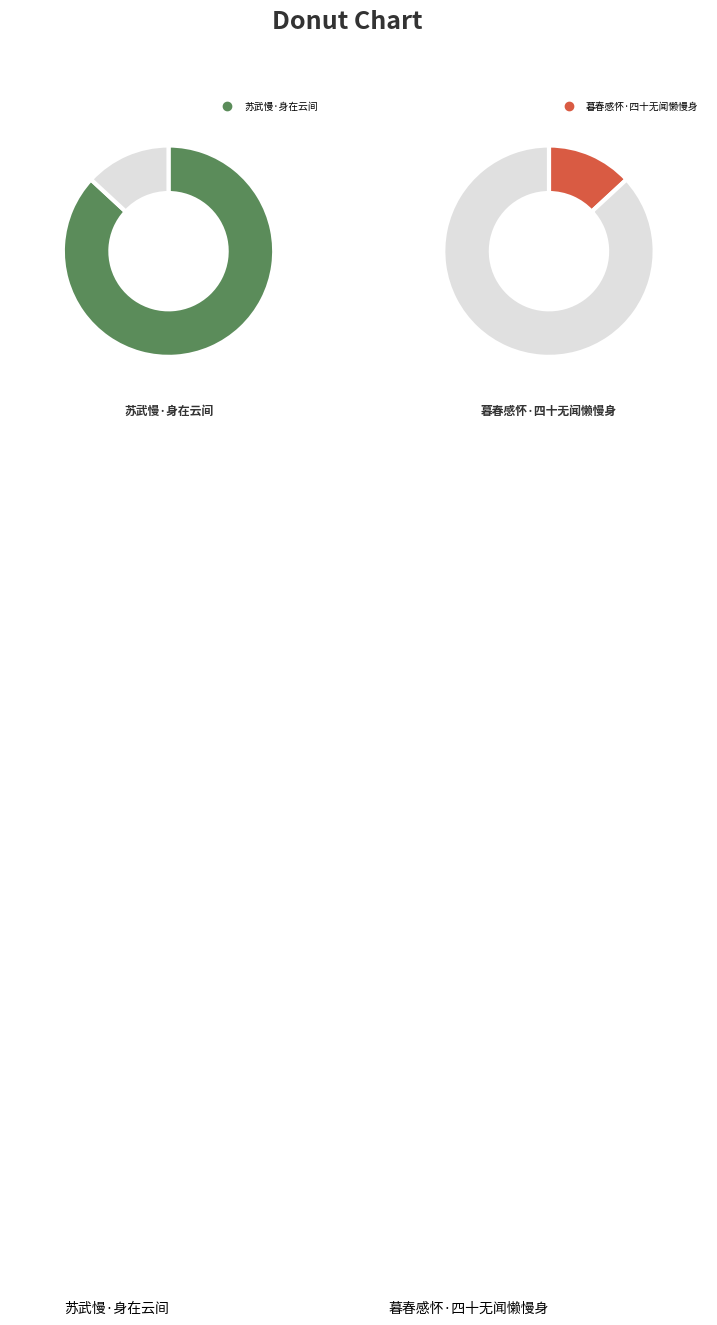

Is the sum of 暮春感怀·四十无闻懒慢身 and 苏武慢·身在云间 greater than half?

Yes